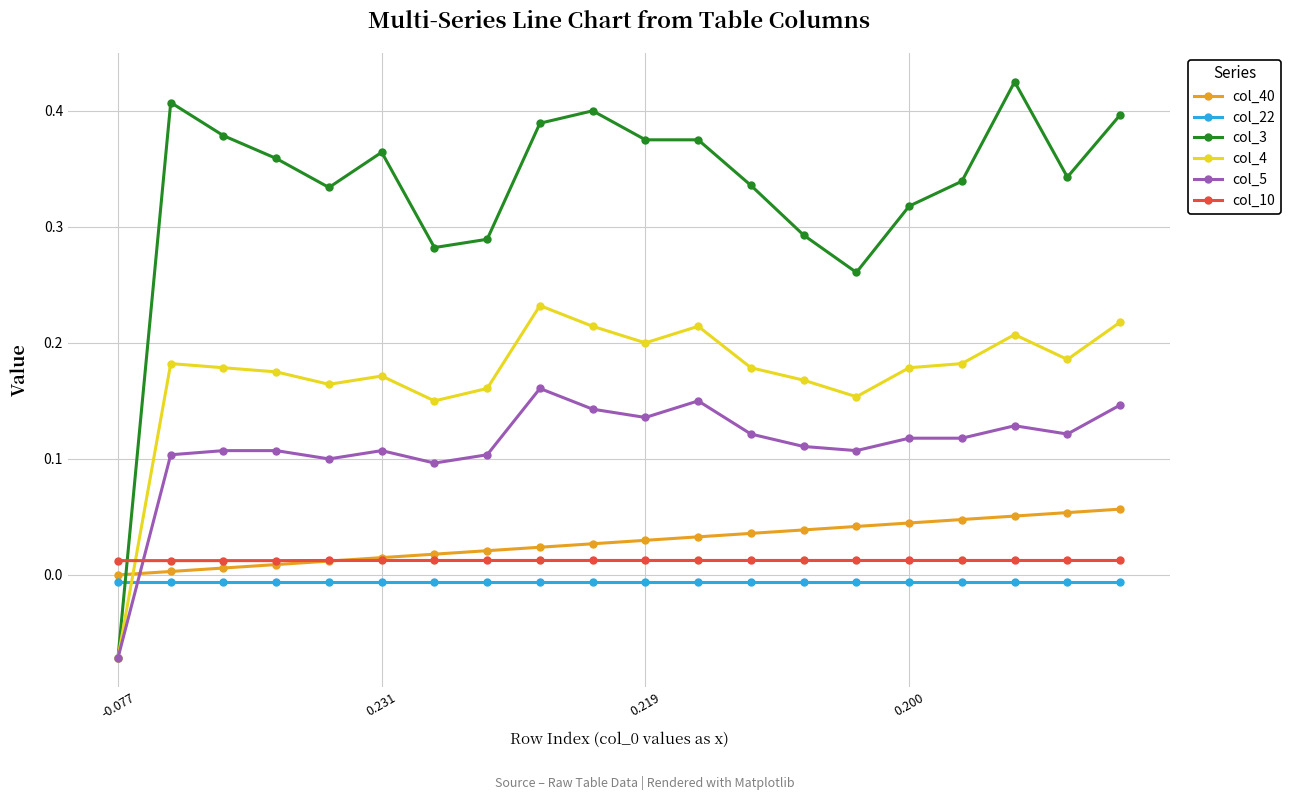

Which series has the largest range (max minus min)?

col_3